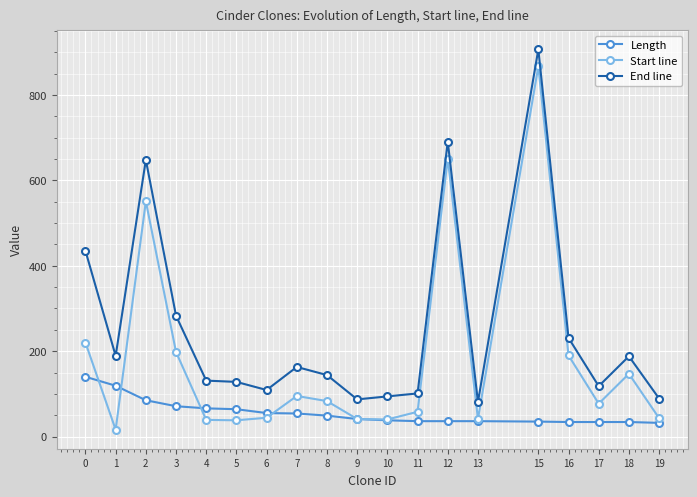

What are all the series names shown in the legend?

Length, Start line, End line